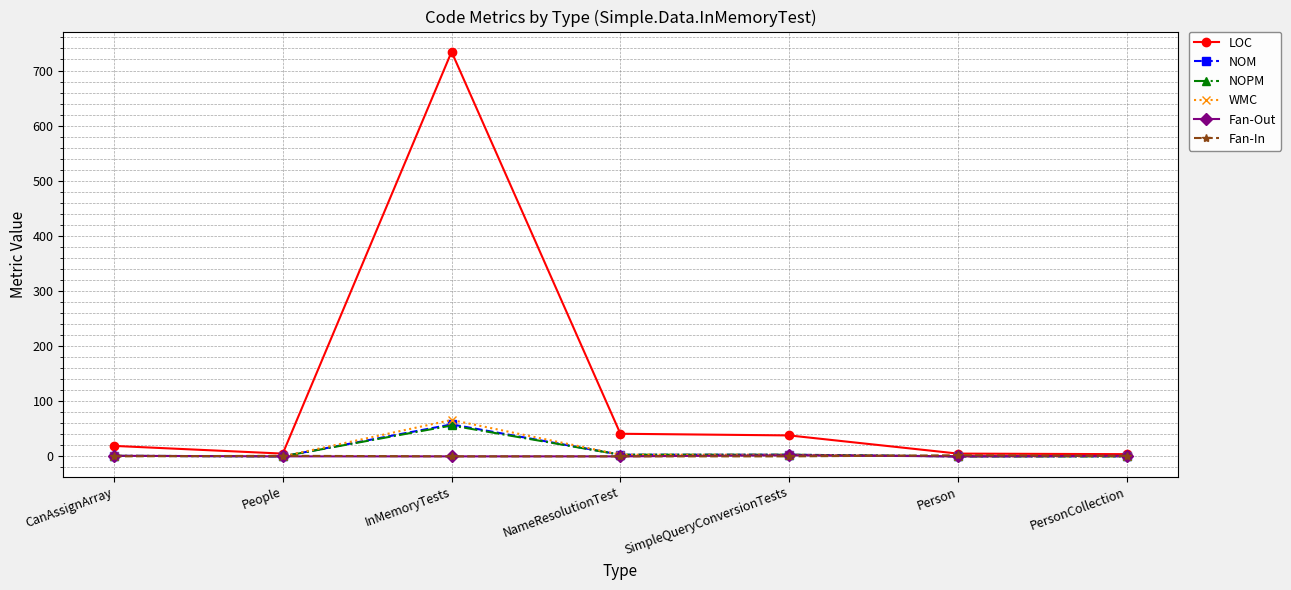

At which category does NOPM reach its first local peak?

InMemoryTests